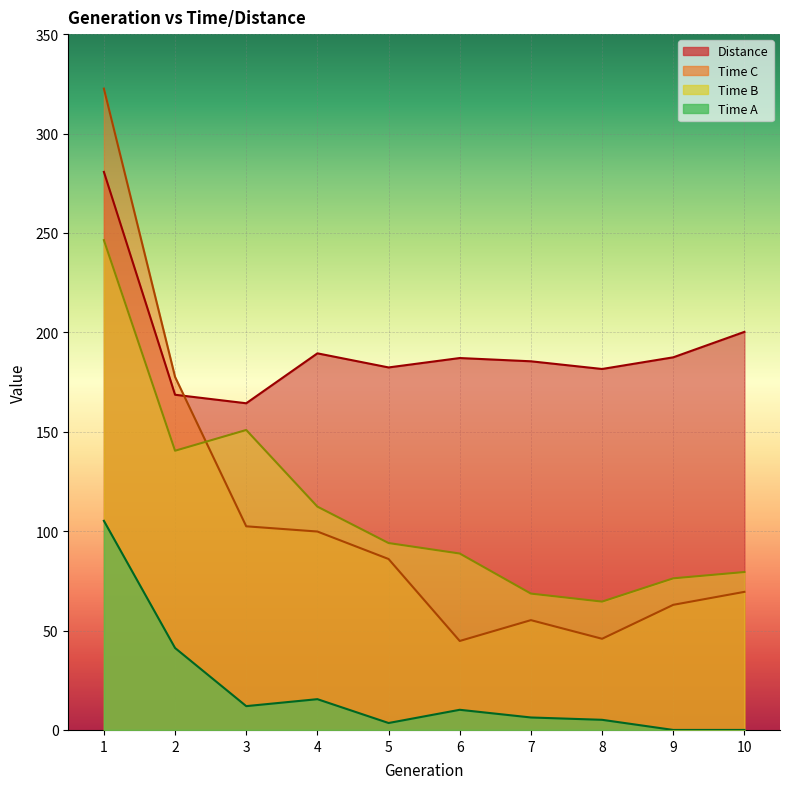

What is the value of the Time B point at the 6th from the left?

88.7